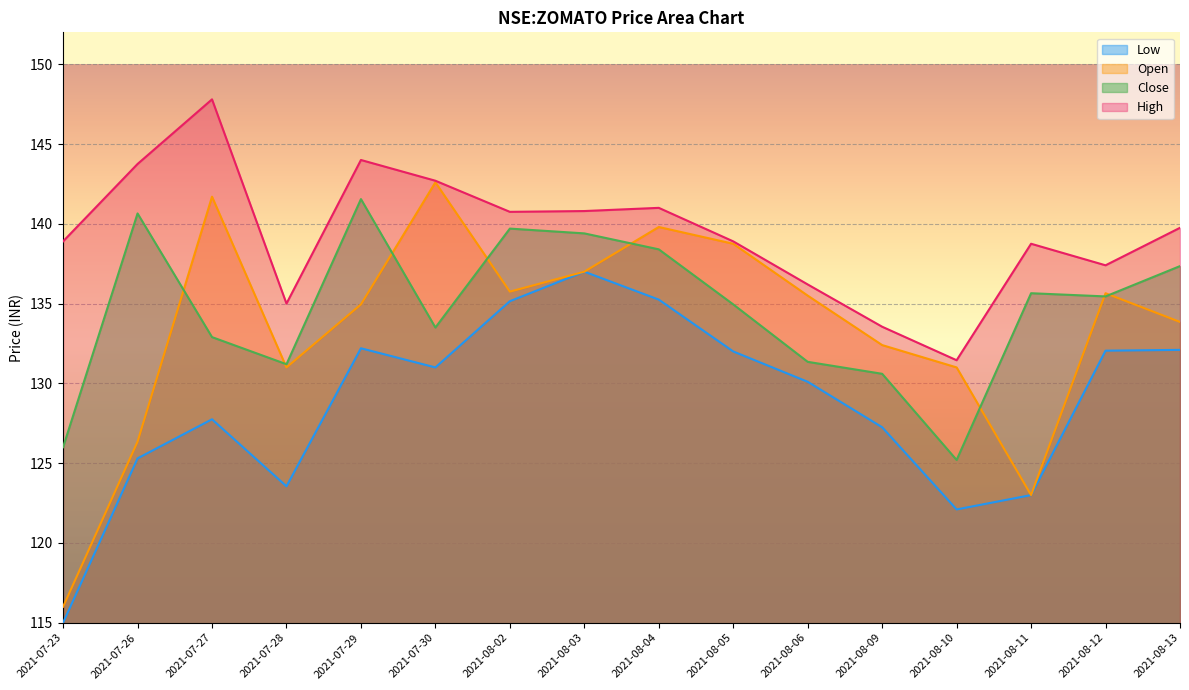

At how many categories does at least one series exceed 128?

16